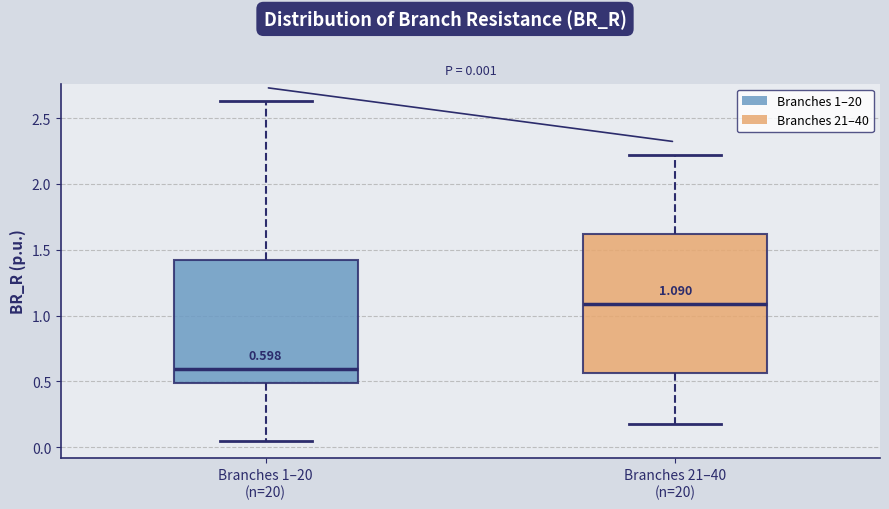

Which box is the tallest, from its lower edge to its upper edge?

Branches 21–40 (n=20)